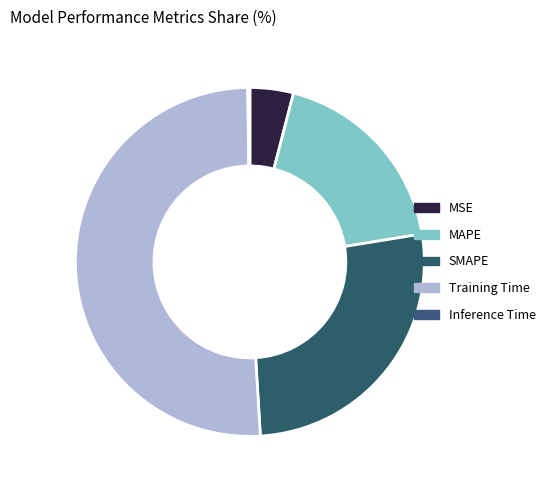

Is there any slice that represents more than half of the pie?

Yes